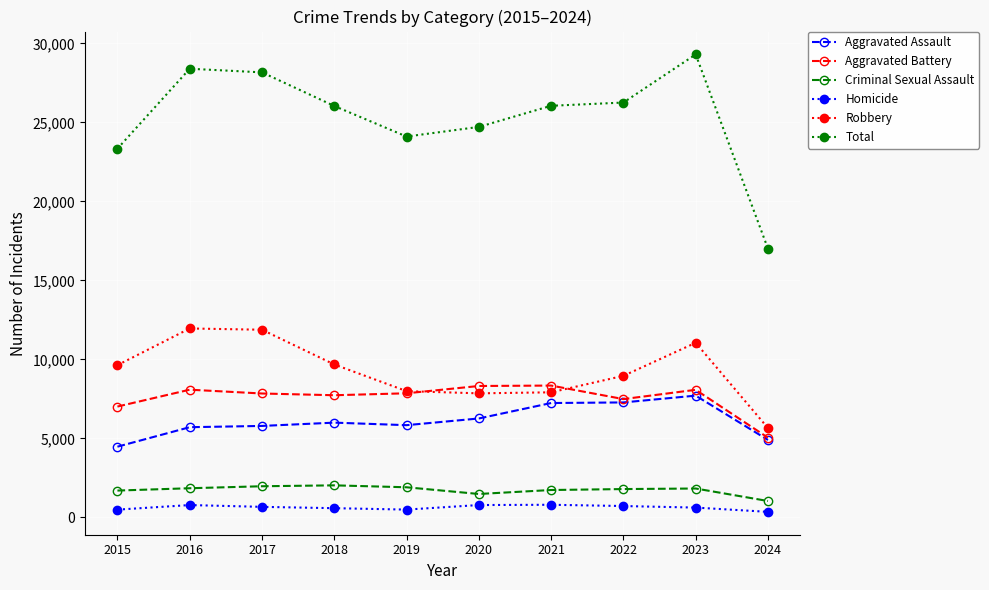

True or false: Total and Homicide intersect in this chart.

False